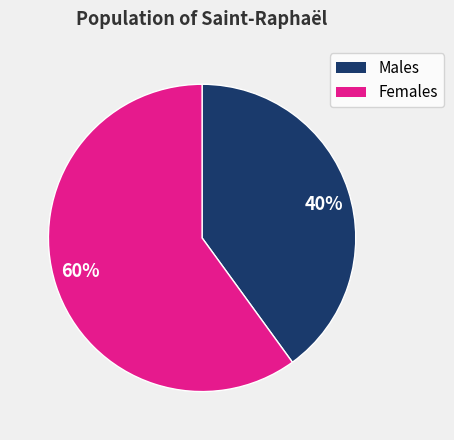

Count the number of slices in the pie.

2